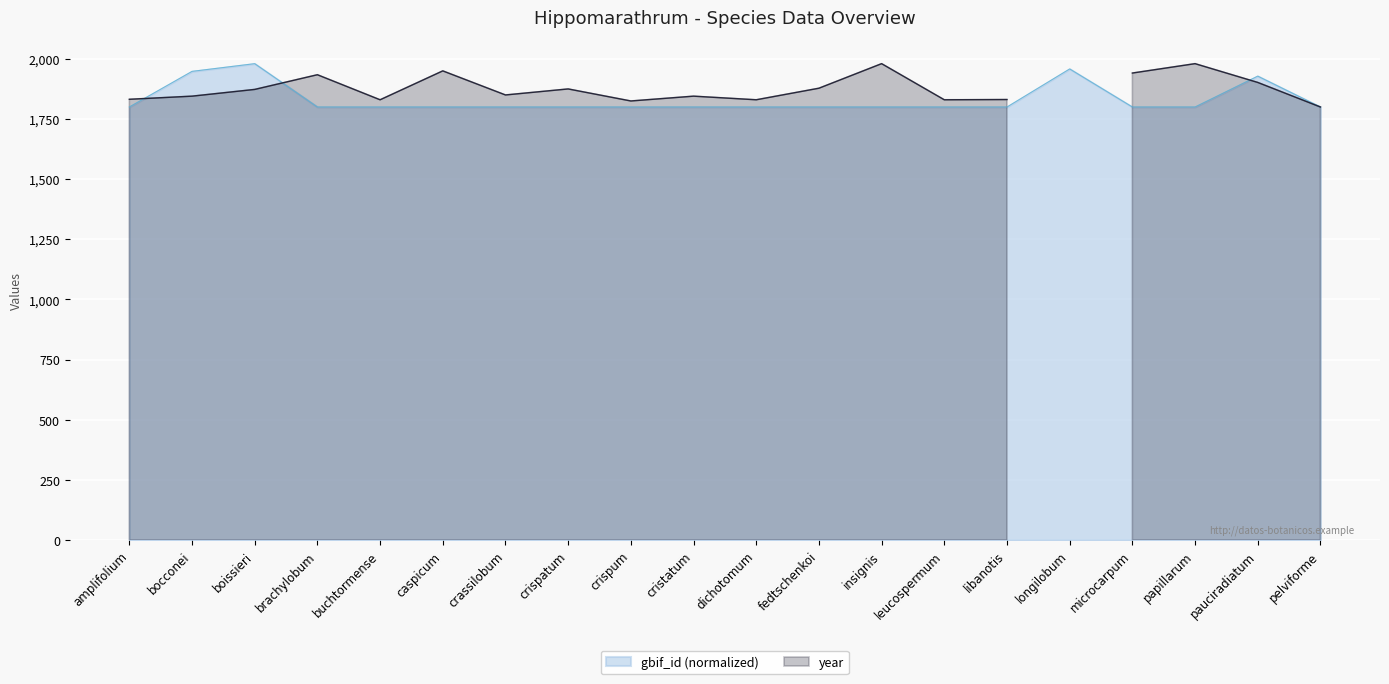

Reading left to right, extract all data points from this chart.

amplifolium=1799.0	bocconei=1947.0	boissieri=1979.0	brachylobum=1799.0	buchtormense=1799.0	caspicum=1799.0	crassilobum=1799.0	crispatum=1799.0	crispum=1799.0	cristatum=1799.0	dichotomum=1799.0	fedtschenkoi=1799.0	insignis=1799.0	leucospermum=1799.0	libanotis=1799.0	longilobum=1957.1	microcarpum=1799.0	papillarum=1799.0	pauciradiatum=1927.3	pelviforme=1799.0